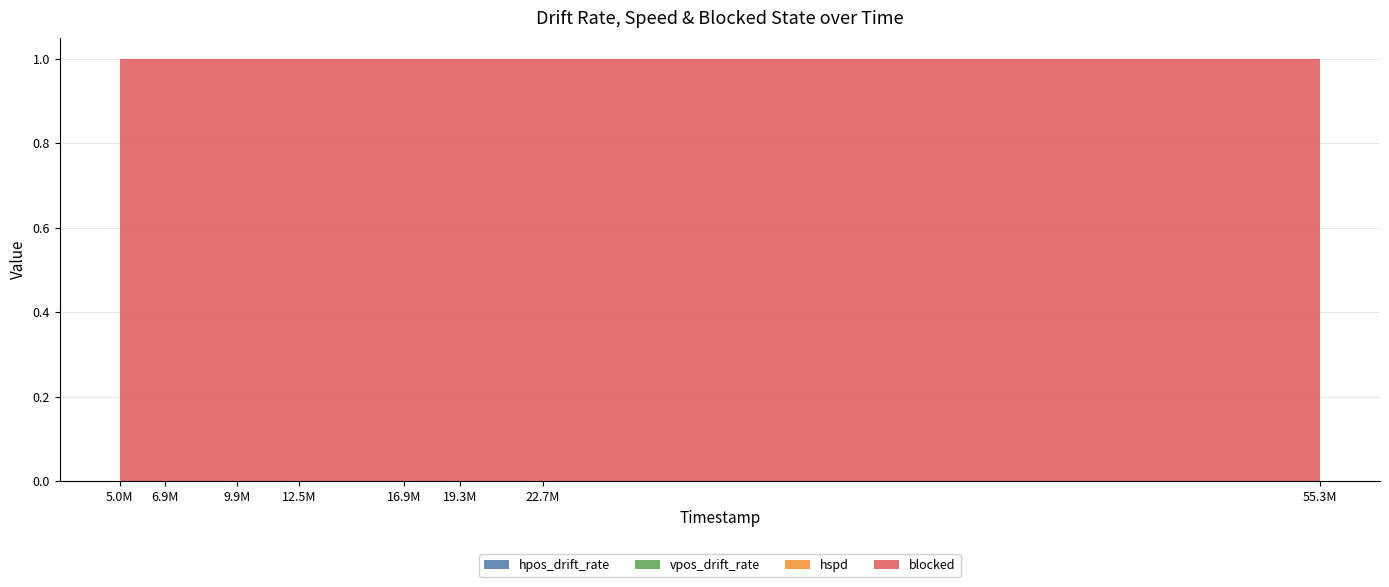

Reading left to right, list all the values displayed in this chart.

hpos_drift_rate: 0	0	0	0	0	0	0	0	0	0	0	0	0	0	0	0	0	0	0	0	0	0	0	0
vpos_drift_rate: 0	0	0	0	0	0	0	0	0	0	0	0	0	0	0	0	0	0	0	0	0	0	0	0
hspd: 0	0	0	0	0	0	0	0	0	0	0	0	0	0	0	0	0	0	0	0	0	0	0	0
blocked: 1	1	1	1	1	1	1	1	1	1	1	1	1	1	1	1	1	1	1	1	1	1	1	1